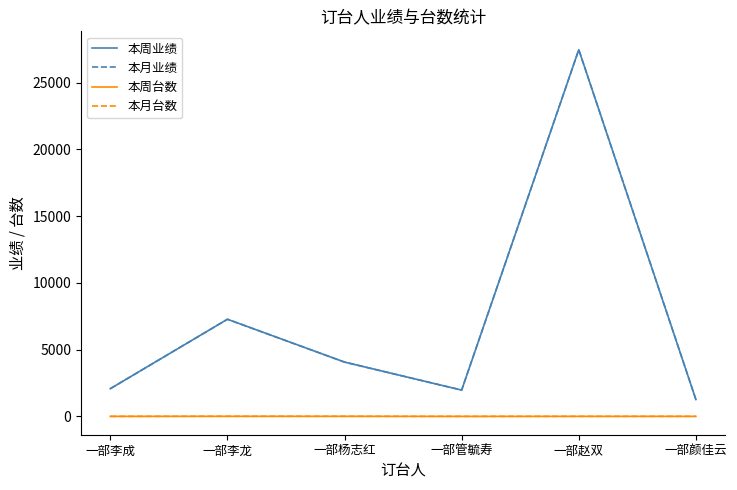

Does the chart have visible grid lines?

No